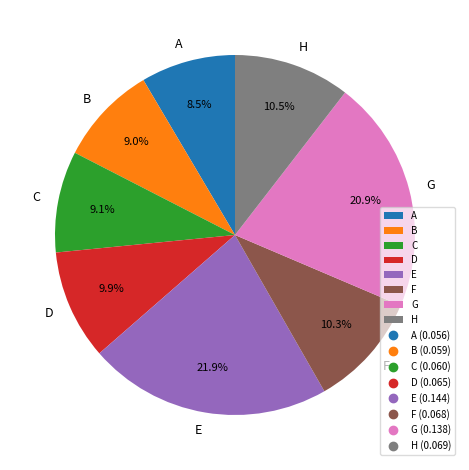

True or false: D accounts for 10% of the total.

True